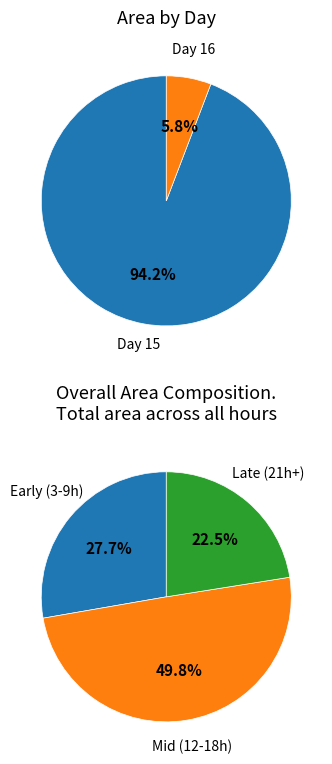

Which has a higher value, 15 or 15?

15